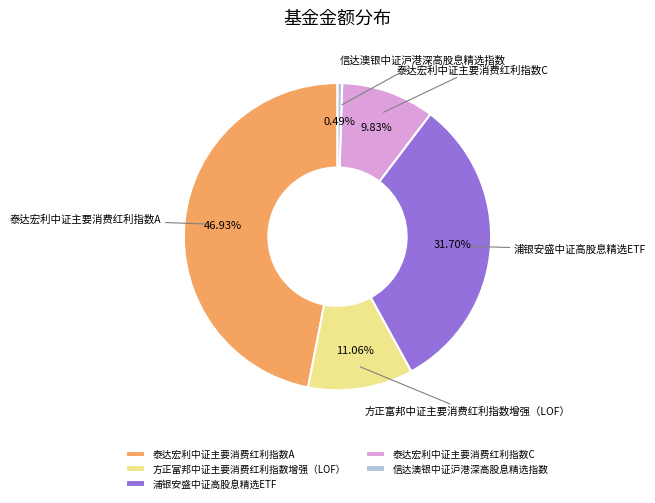

Combined, what portion of the pie is 泰达宏利中证主要消费红利指数A and 浦银安盛中证高股息精选ETF?

78.6%